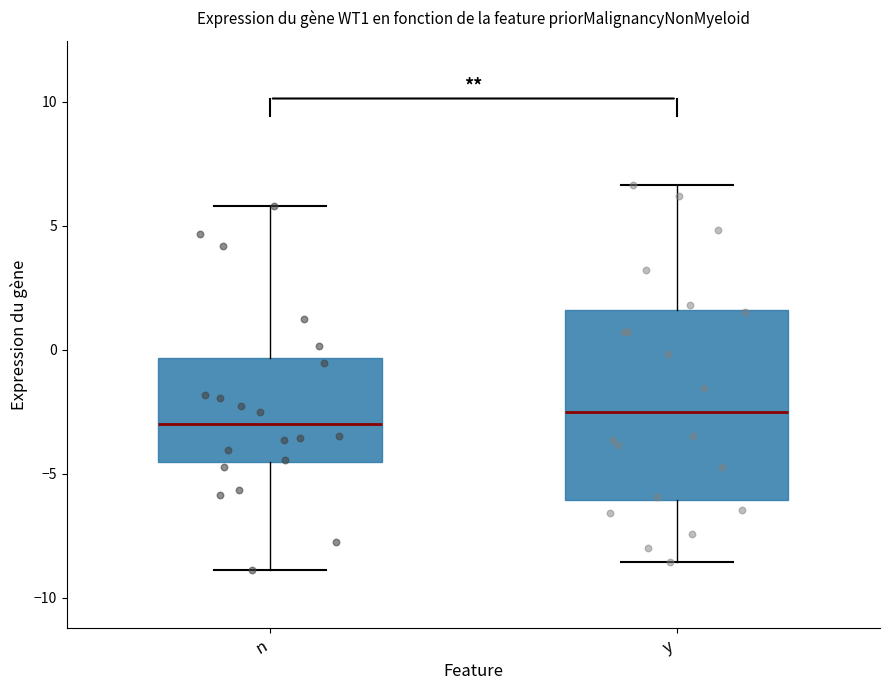

Reading left to right, read every box against the y-axis: the position of its median line, the range the box covers, and the ends of its whiskers. The values are not printed on the chart, so give them approximately, as read against the axis.

n: median -3.0, box -4.5 to -0.5, whiskers -9.0 to 6.0
y: median -2.5, box -6.0 to 1.5, whiskers -8.5 to 6.5